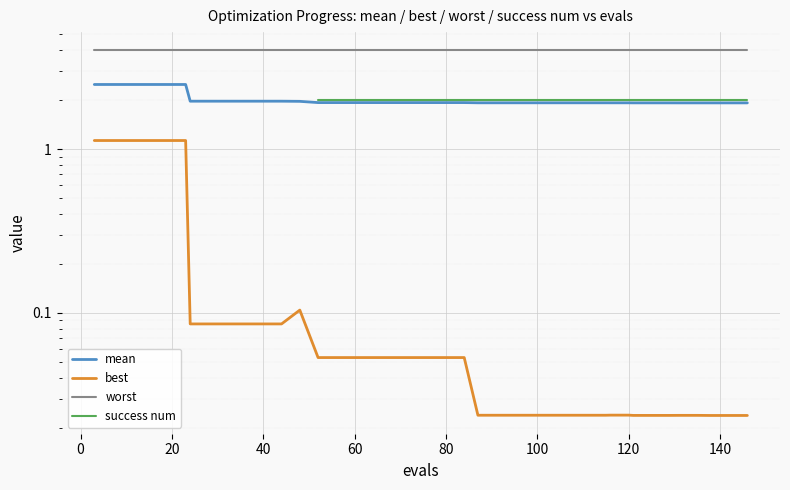

True or false: best and success num cross at least once.

False